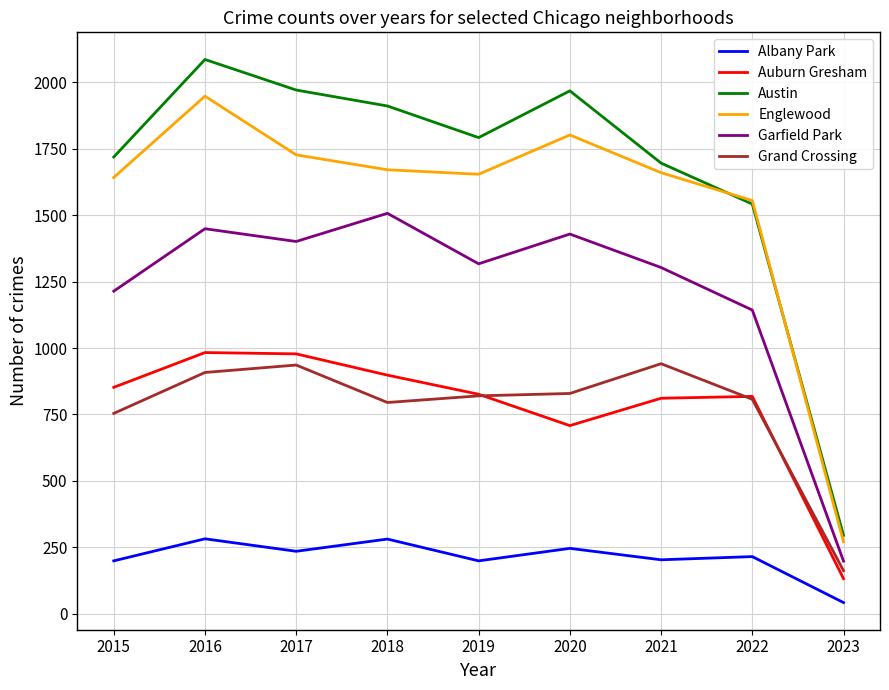

At 2018, list the series in order from smallest to largest.

Albany Park, Grand Crossing, Auburn Gresham, Garfield Park, Englewood, Austin